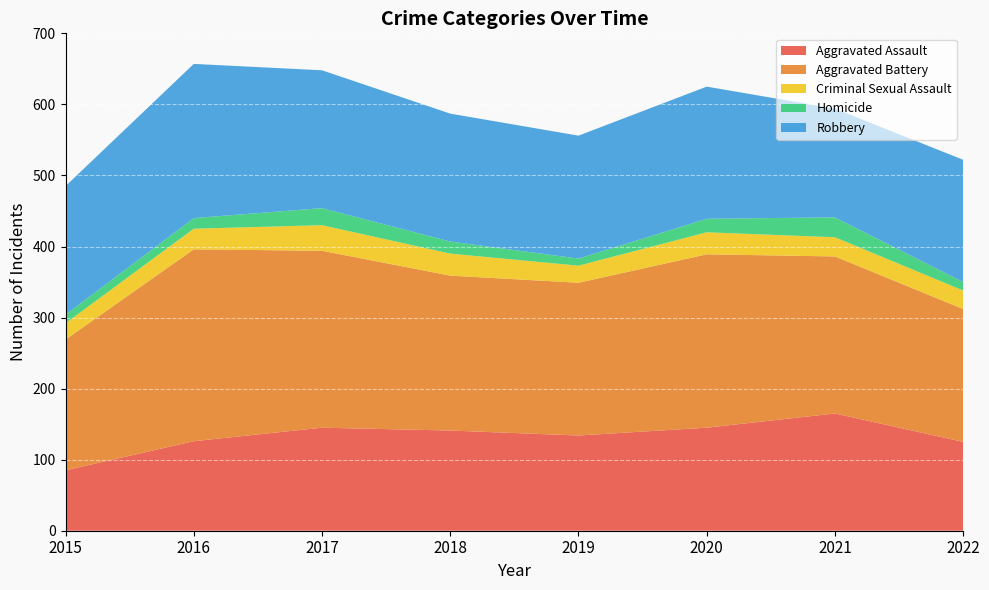

Reading left to right, extract all data points from this chart.

Aggravated Assault: 85	126	145	141	134	145	165	125
Aggravated Battery: 184	270	249	218	215	244	221	187
Criminal Sexual Assault: 23	29	36	31	24	31	27	26
Homicide: 12	15	24	17	10	19	28	12
Robbery: 181	217	194	180	173	186	153	172